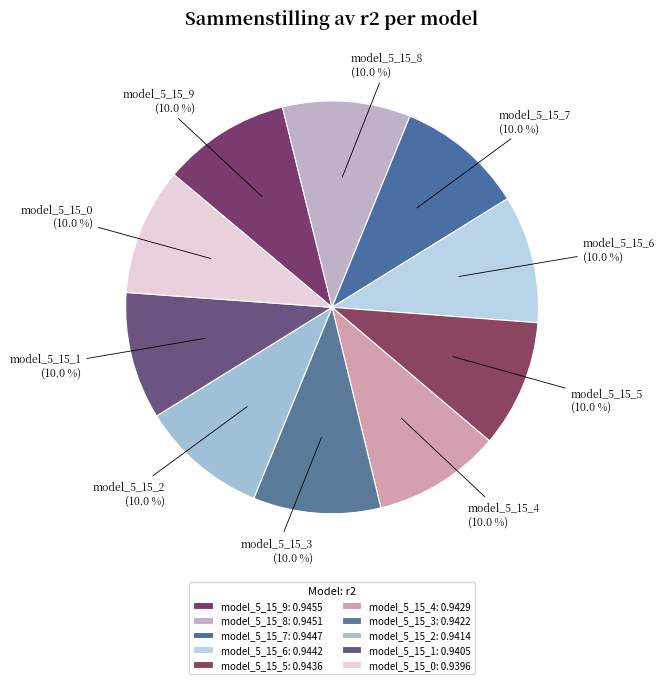

What percentage do model_5_15_0 and model_5_15_7 together represent?

20.0%